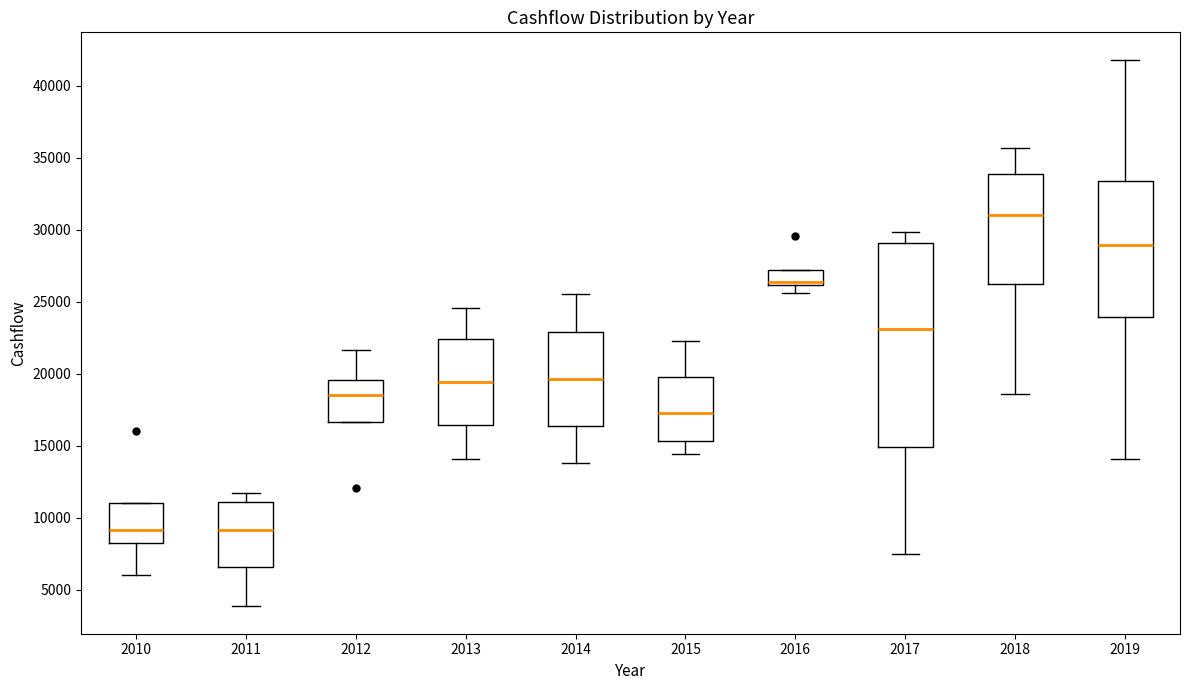

Comparing the boxes themselves (not the whiskers), which one is the tallest?

2017